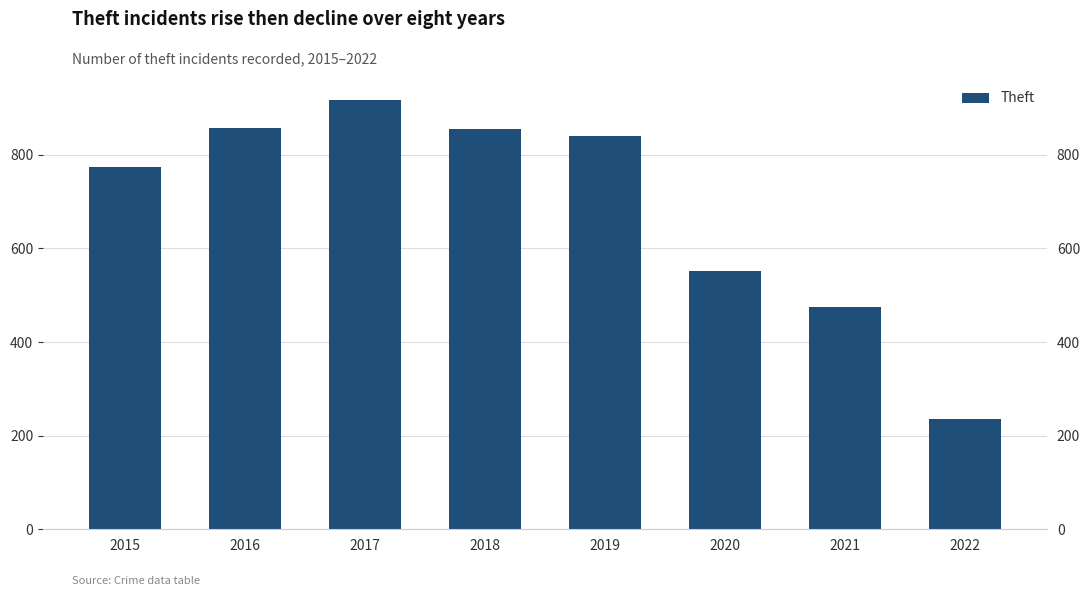

What is the difference between the maximum and second lowest values?

441